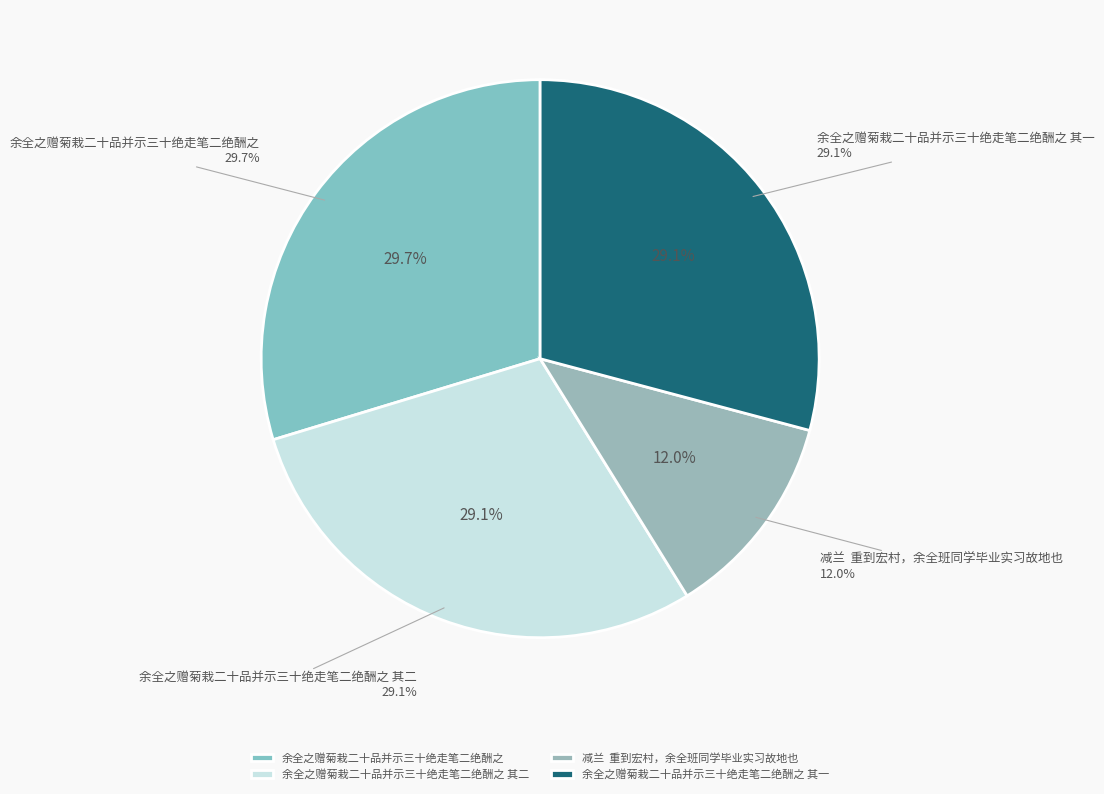

How many slices are in this pie chart?

4